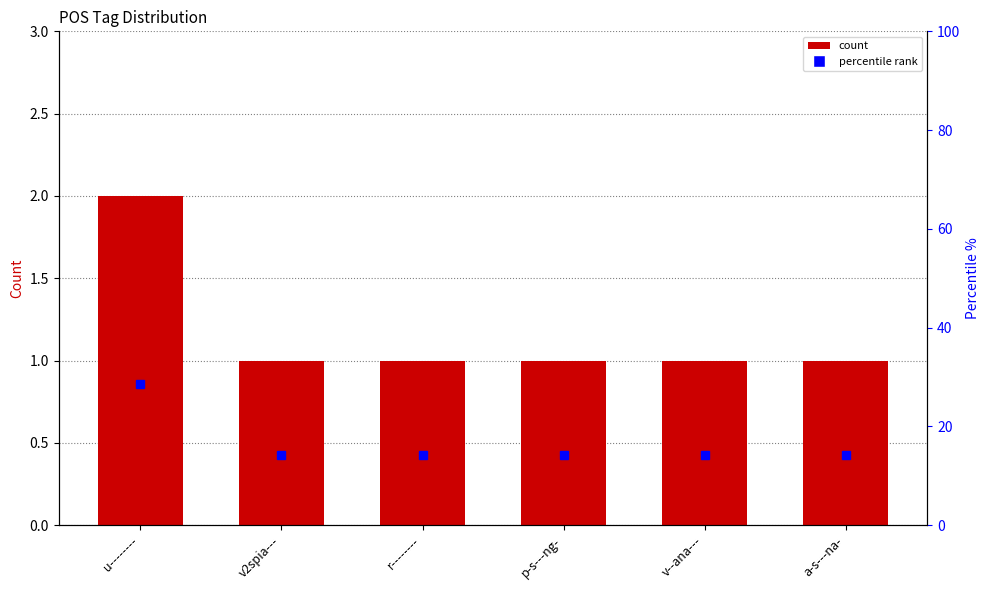

Does the chart contain any negative values?

No